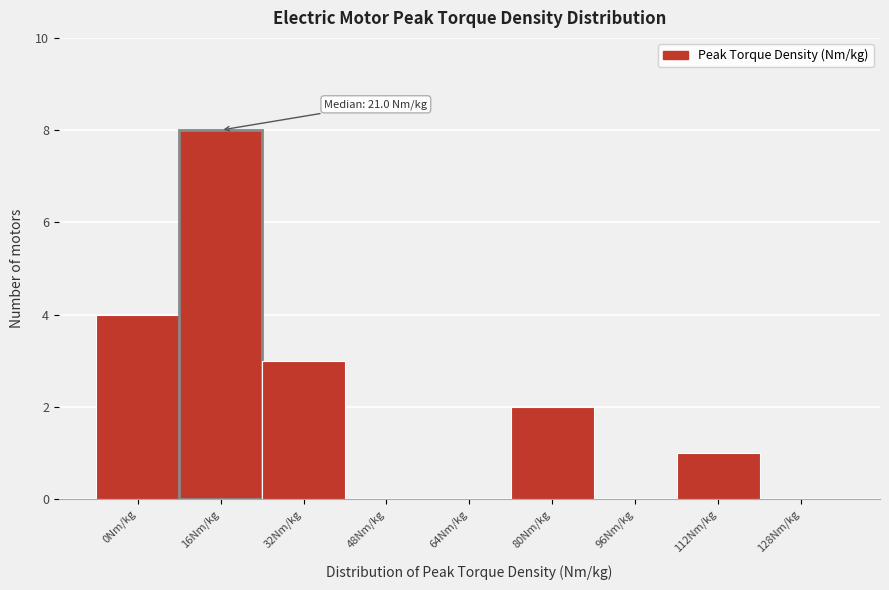

Read the value at 16Nm/kg.

8